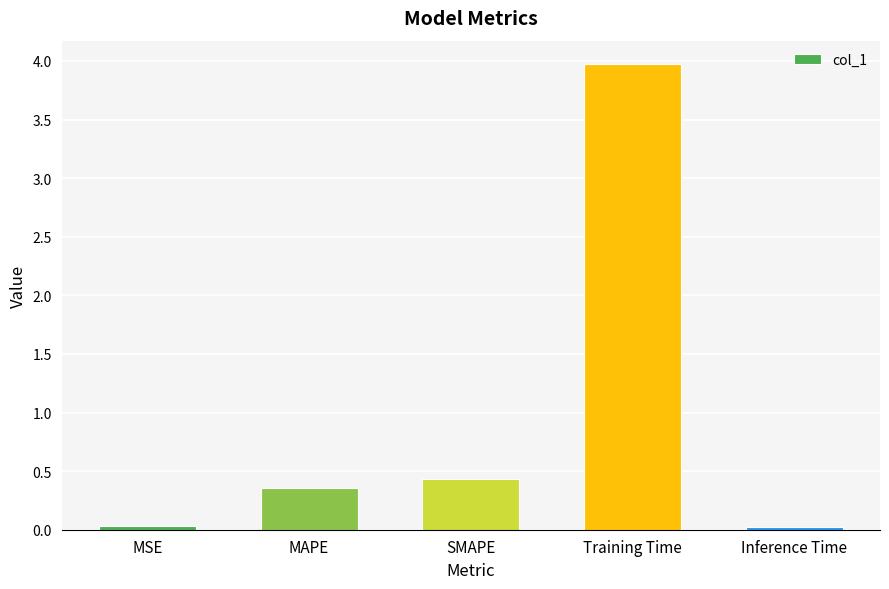

What is the label of the 1st bar from the left?

MSE